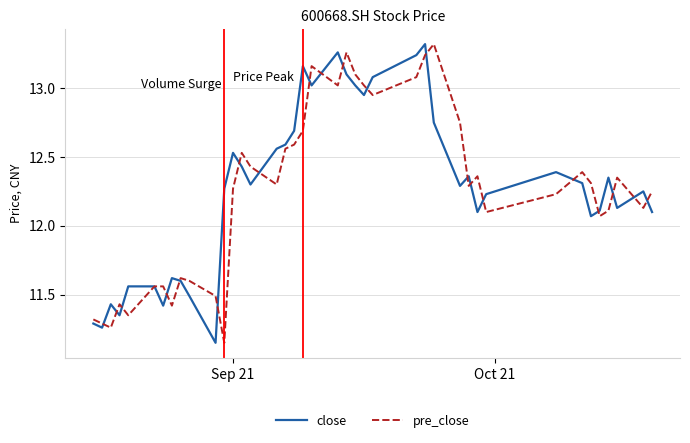

True or false: close and pre_close cross at least once.

True